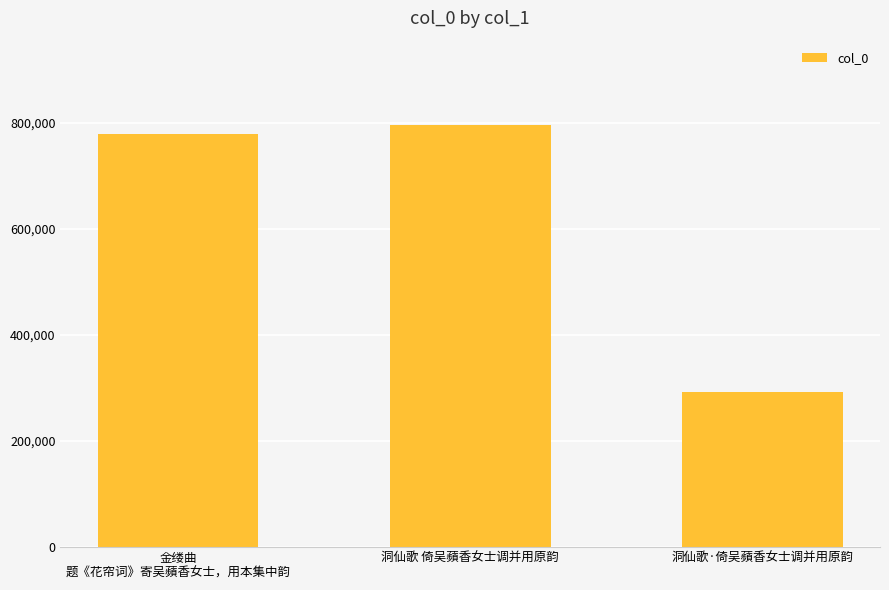

What position from the right is 金缕曲
题《花帘词》寄吴蘋香女士，用本集中韵?

3